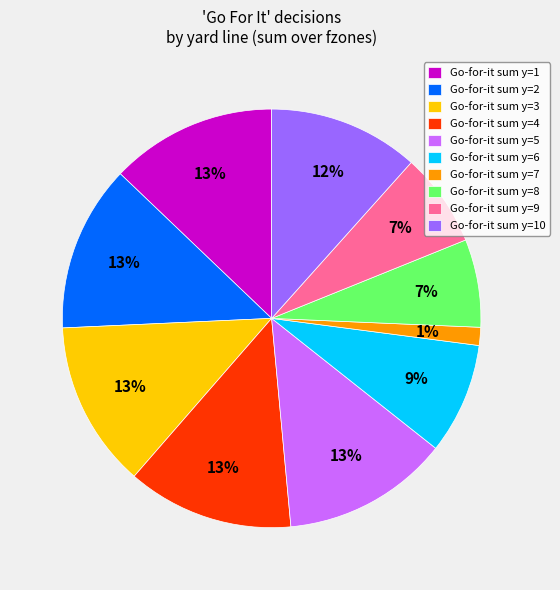

Is the sum of Go-for-it sum y=9 and Go-for-it sum y=1 greater than half?

No